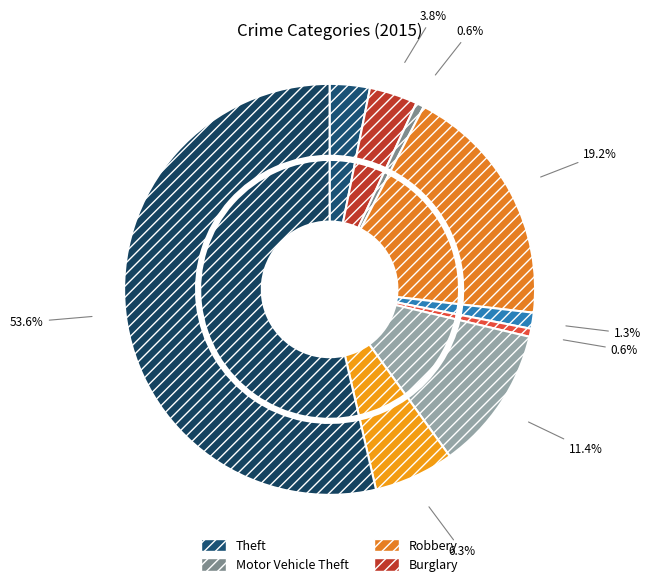

What percentage is NOT represented by Criminal Sexual Assault?

98.7%